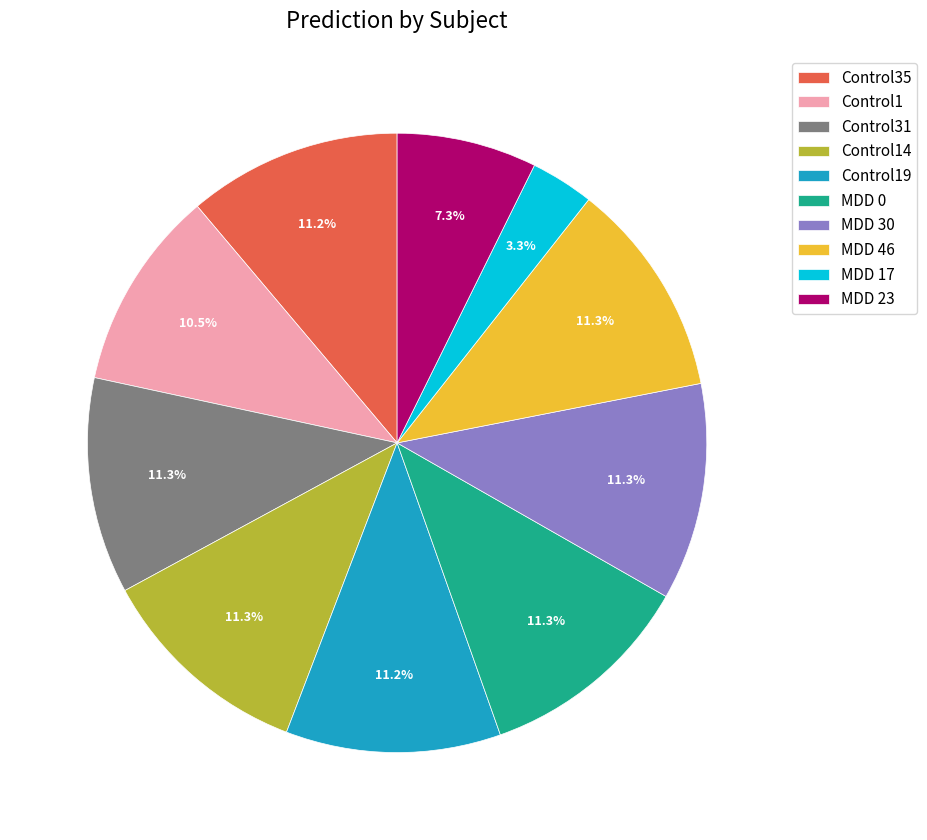

Count the number of slices in the pie.

10